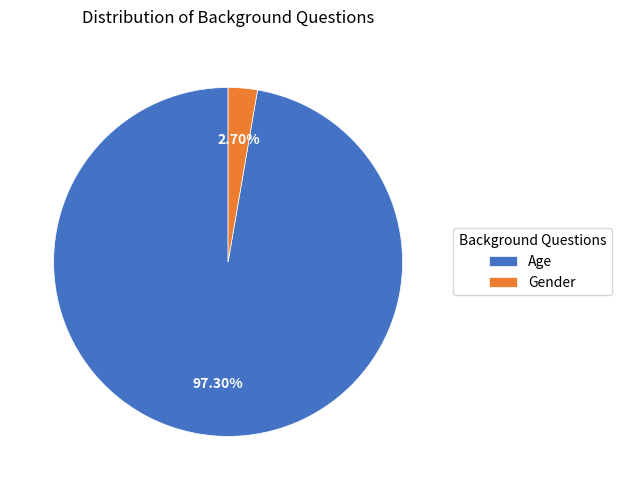

What is the smallest slice in the pie chart?

Gender